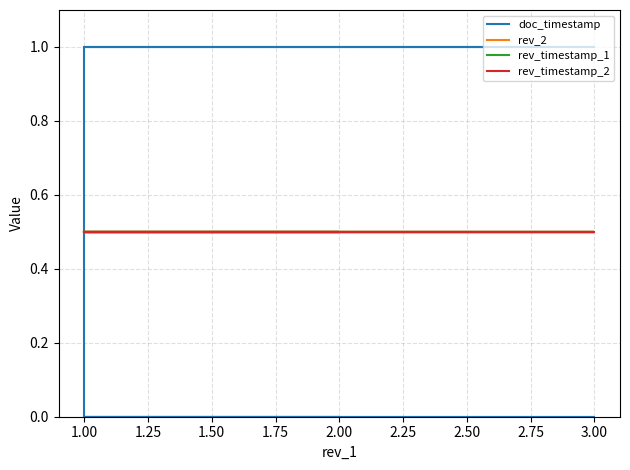

Is the value of rev_timestamp_1 at 3.00 greater than the value of rev_timestamp_2 at 1.00?

No